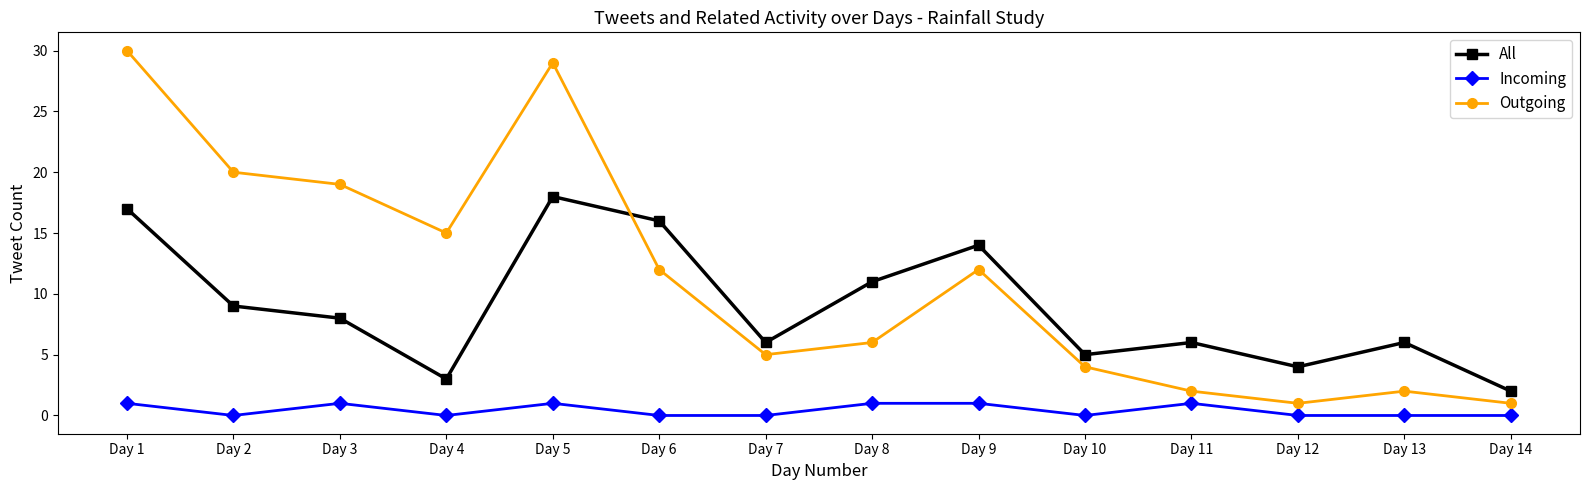

Rank the series by their average value, from highest to lowest.

Outgoing, All, Incoming